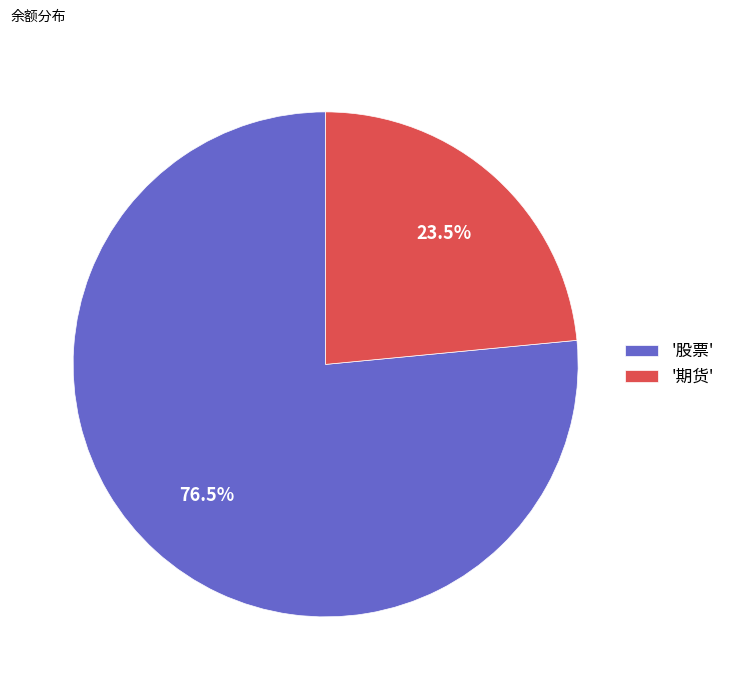

Rank the categories by value from lowest to highest.

'期货', '股票'